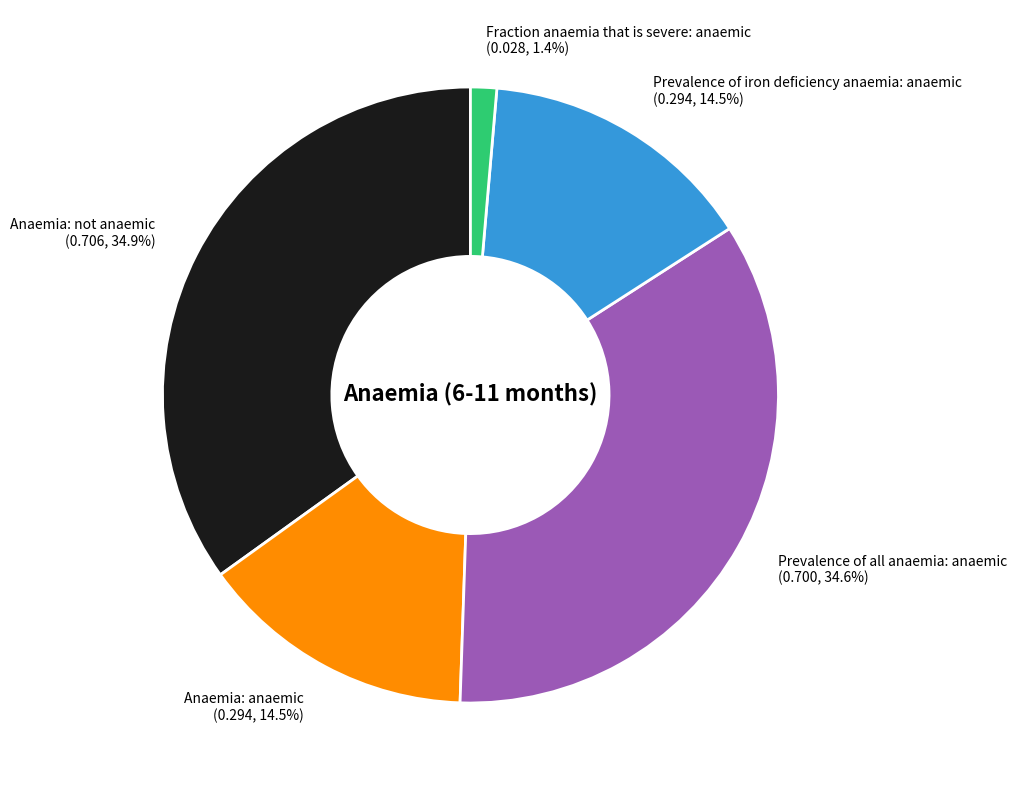

Count the number of slices in the pie.

5